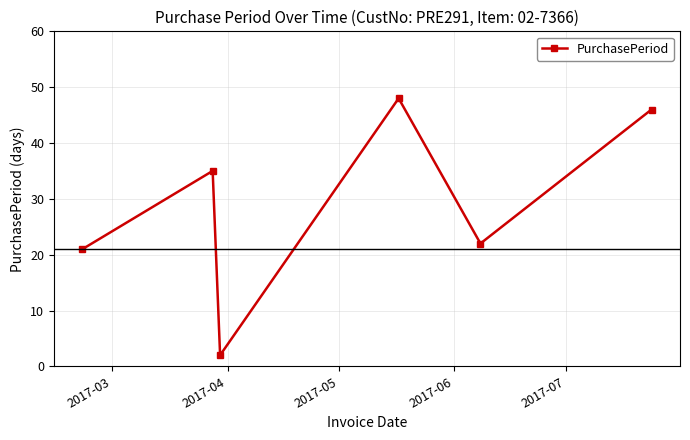

What is the maximum value shown in the chart?

48